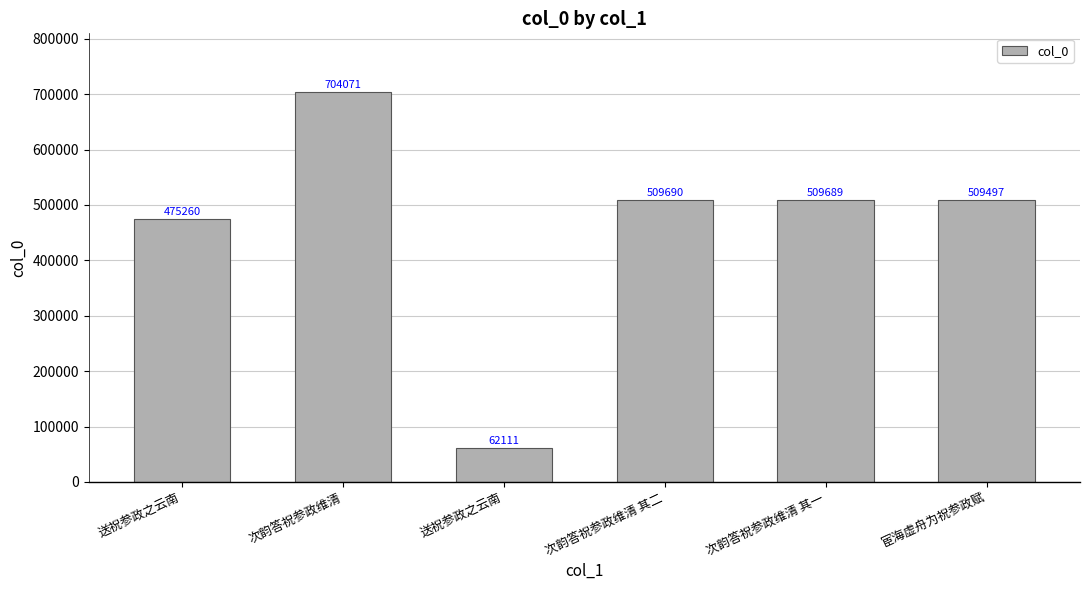

How many bars are there in total?

6